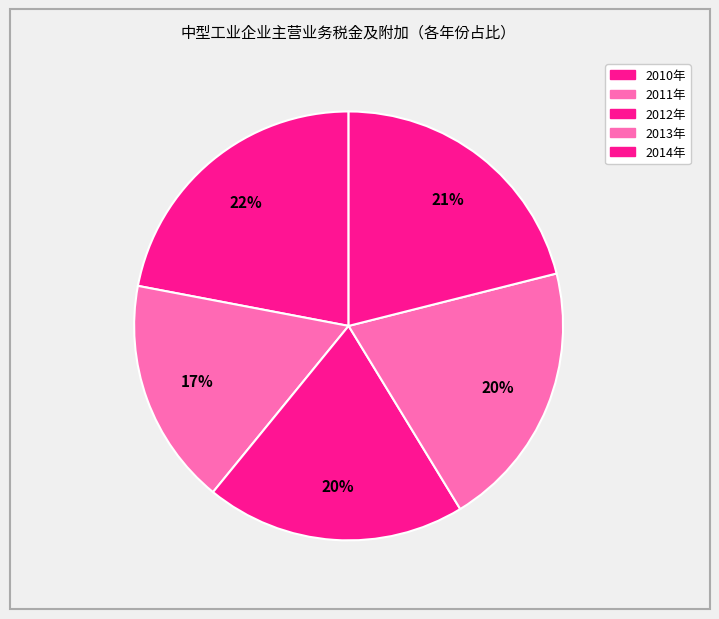

Does any single category account for the majority?

No